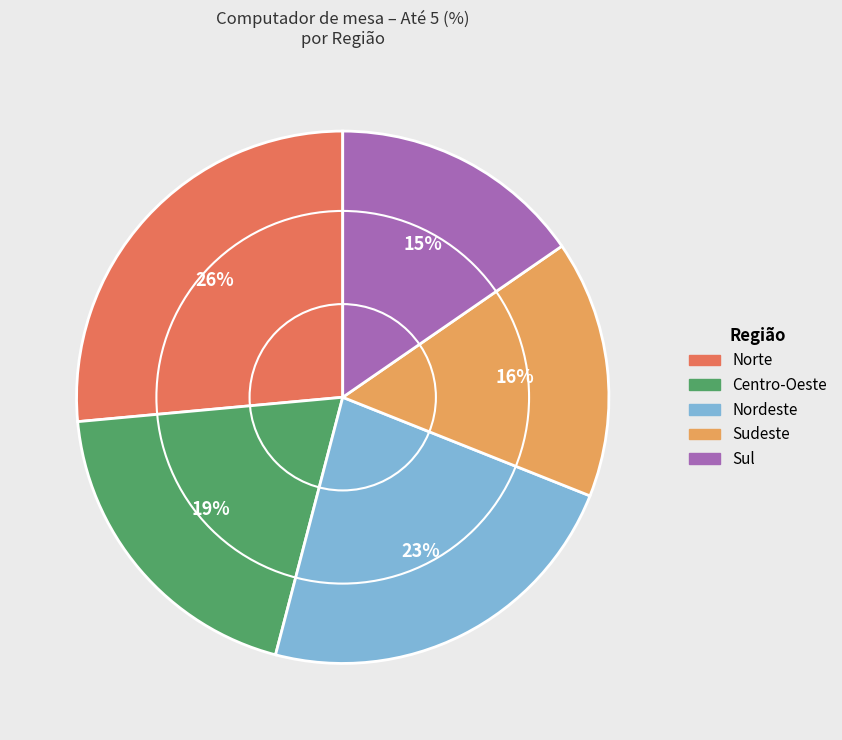

The Sudeste slice represents 16% of the pie. True or false?

True